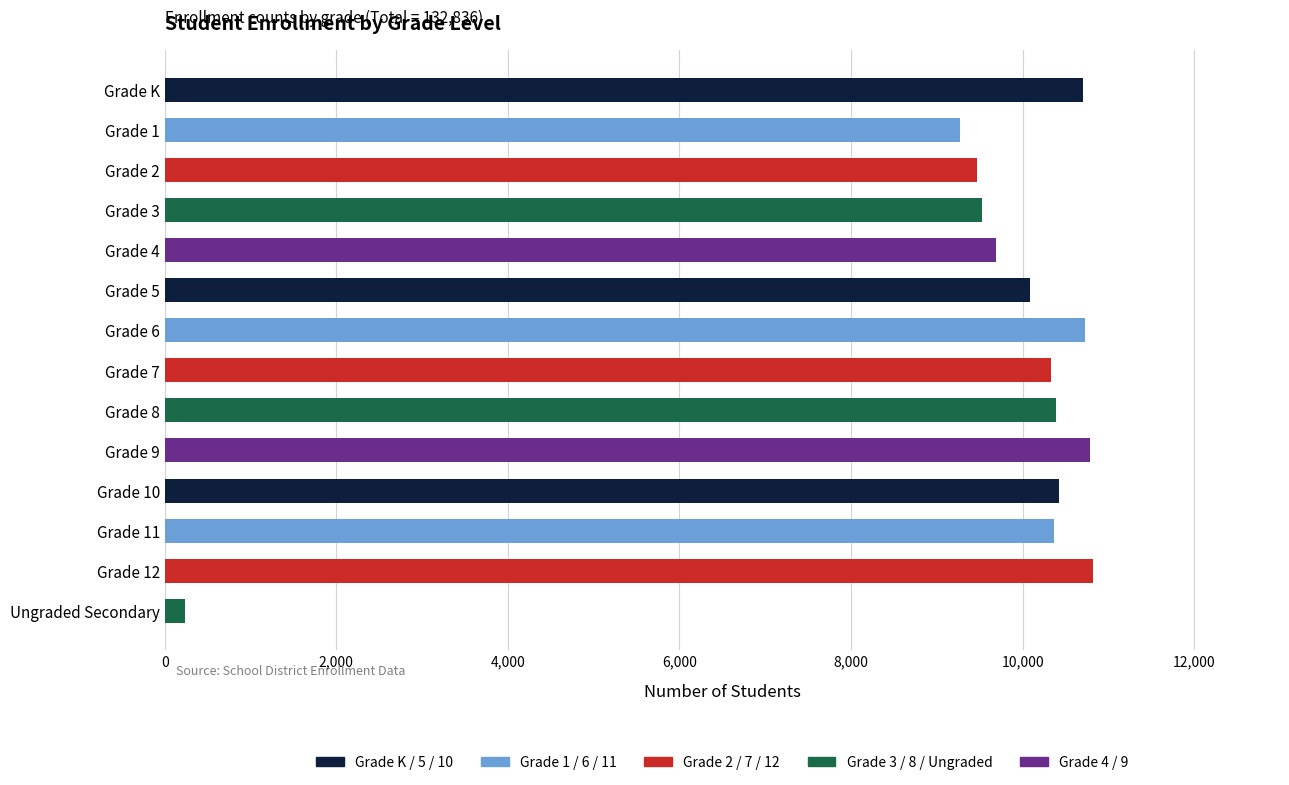

What is the label of the 7th bar from the top?

Grade 6